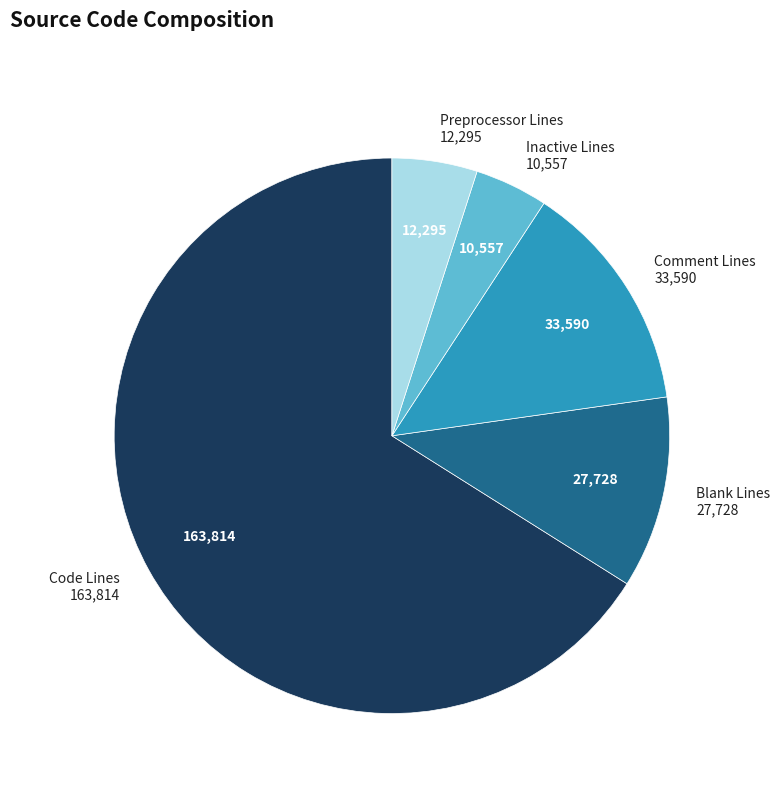

Which category has the biggest portion of the pie?

Code Lines